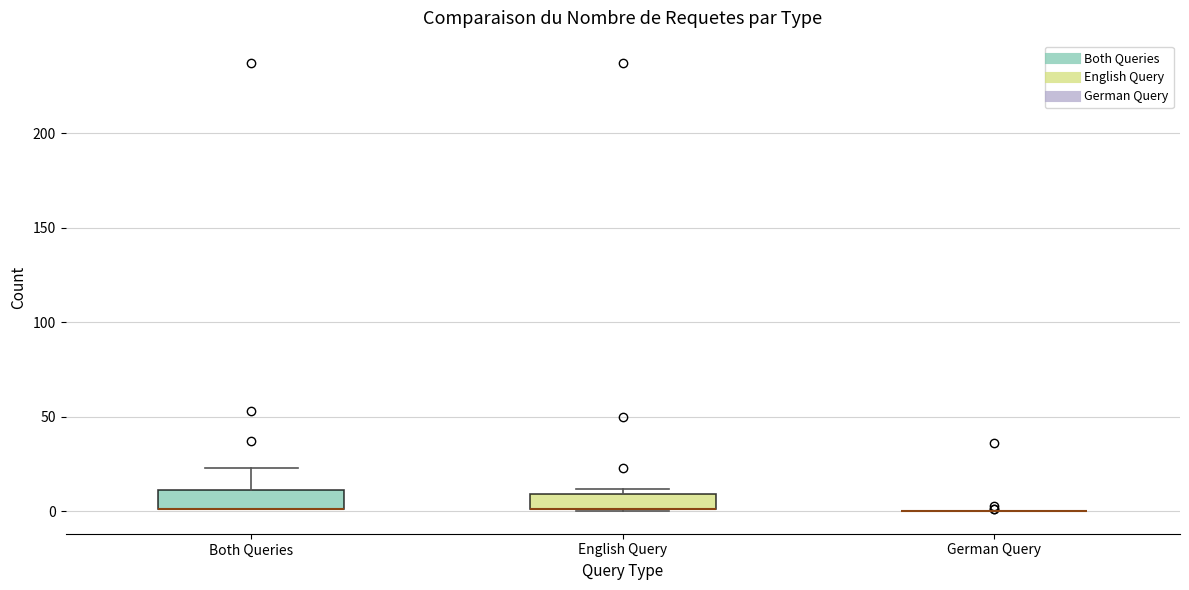

Where does the upper whisker of the box for Both Queries end on the y-axis? The values are not printed on the chart, so give them approximately, as read against the axis.

25